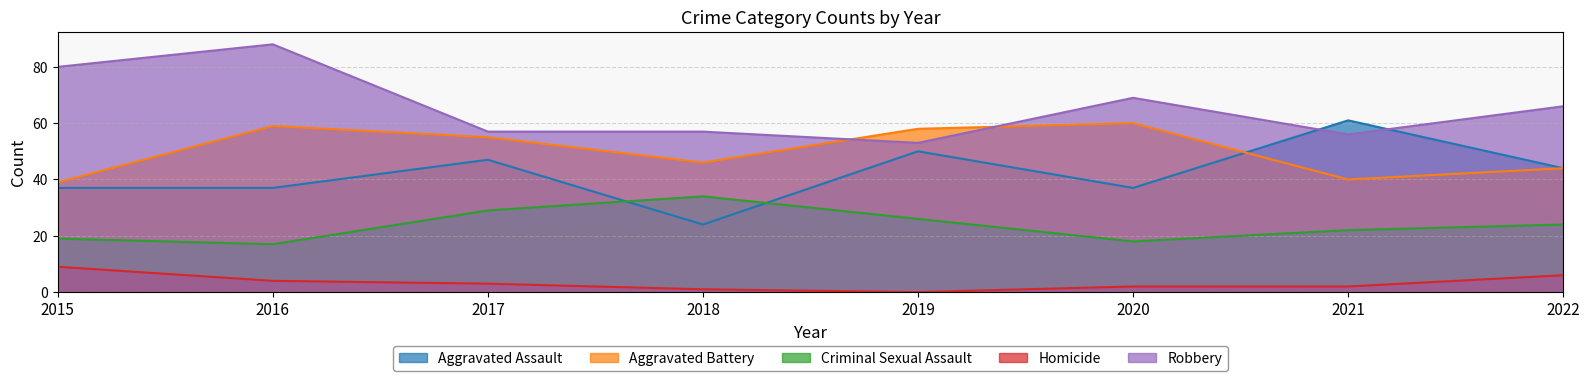

Does the chart display data point markers on the line(s)?

No